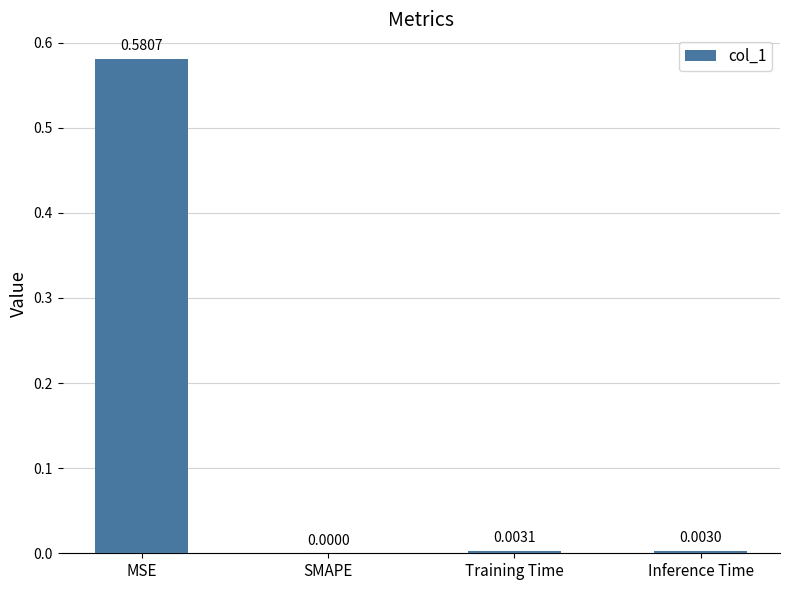

Count the number of categories in the chart.

4